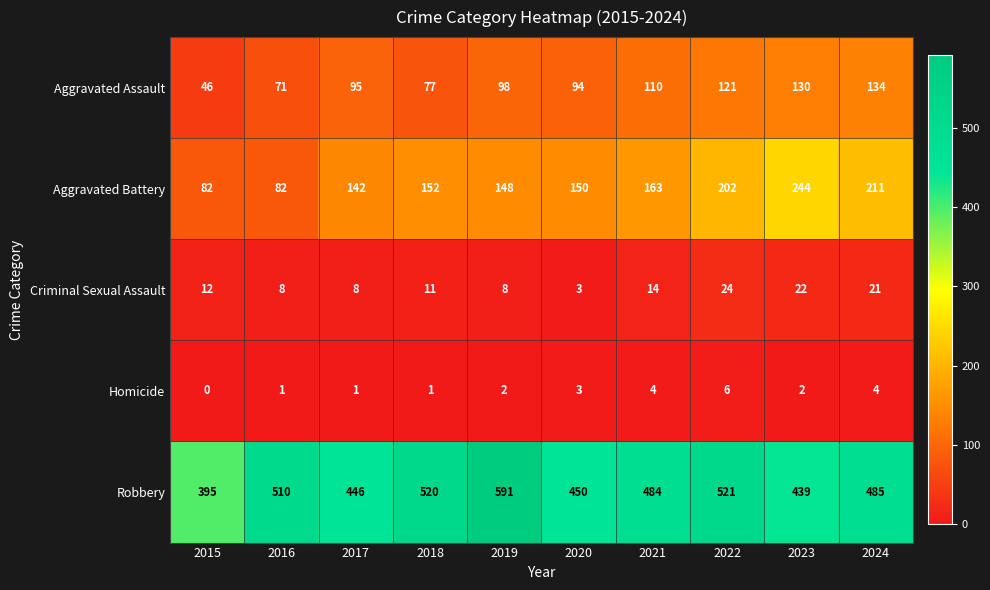

The value of Homicide at 2021 is 7. True or false?

False